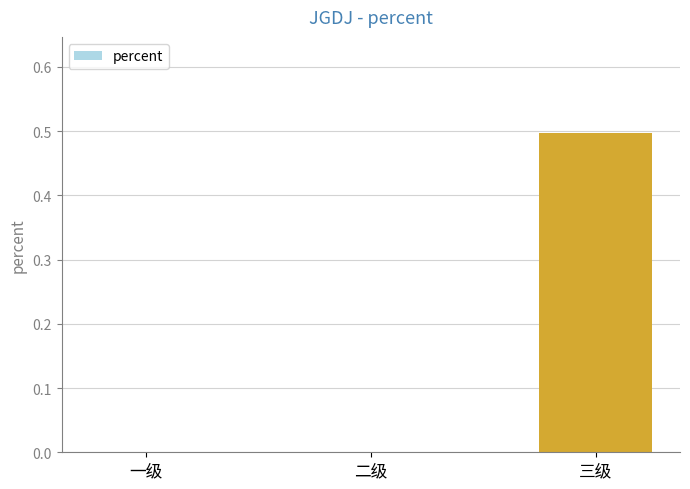

What value does the data have at 三级?

0.5